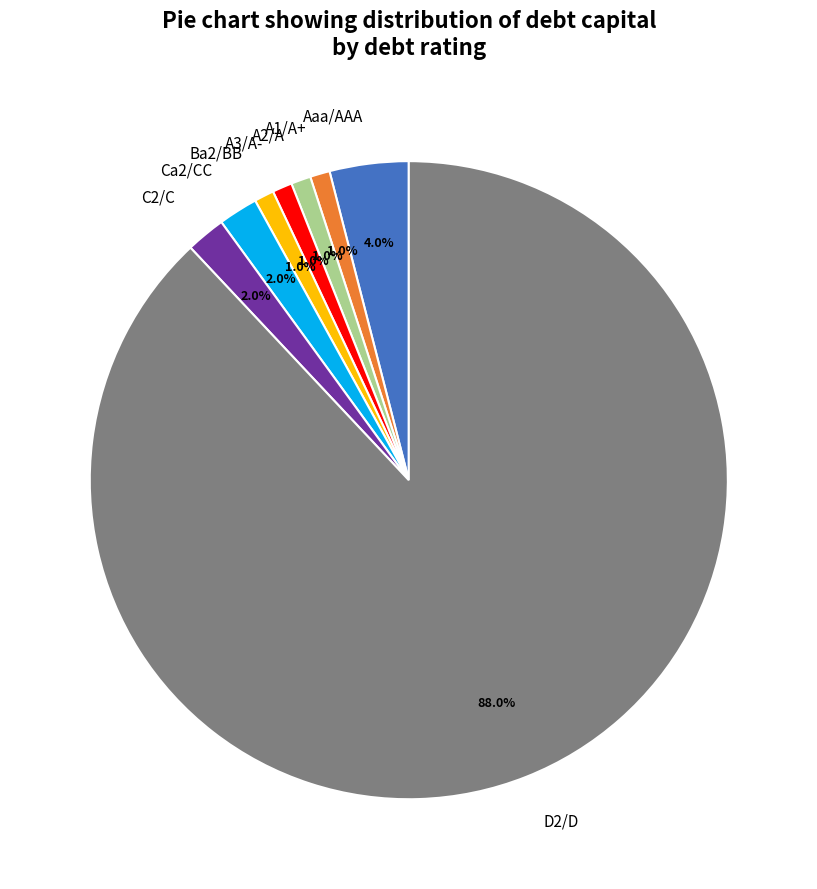

What is the largest slice in the pie chart?

D2/D